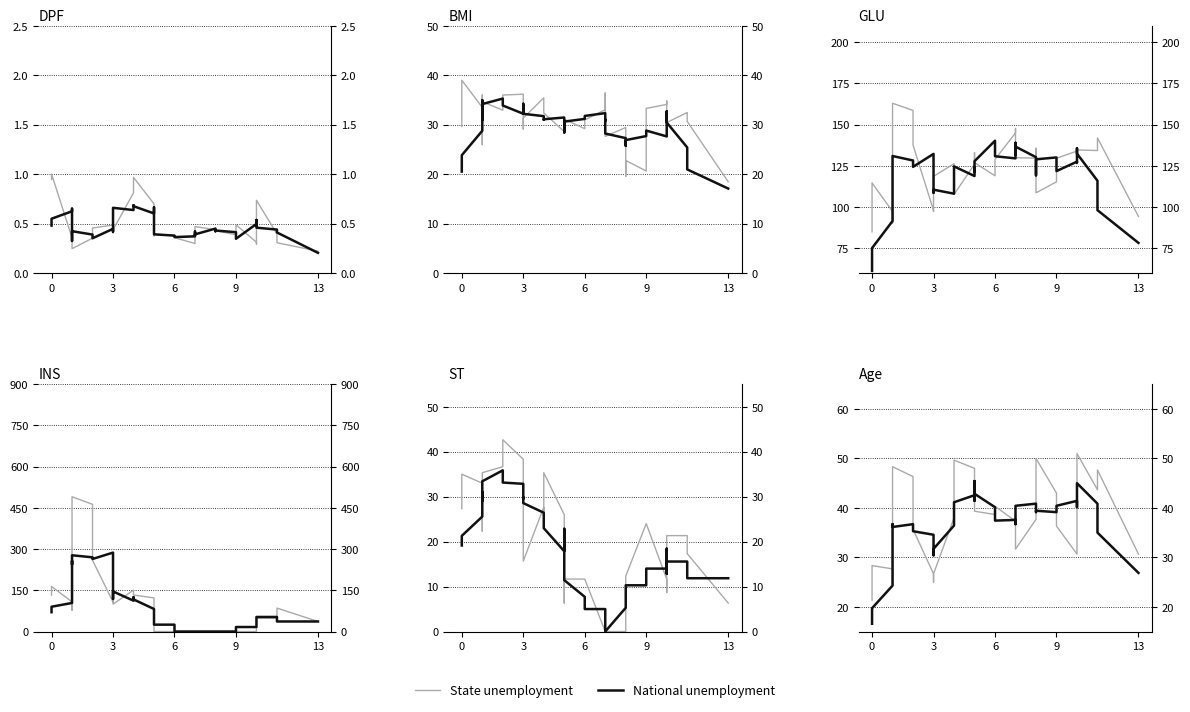

What is the average value of the National unemployment series?

36.5